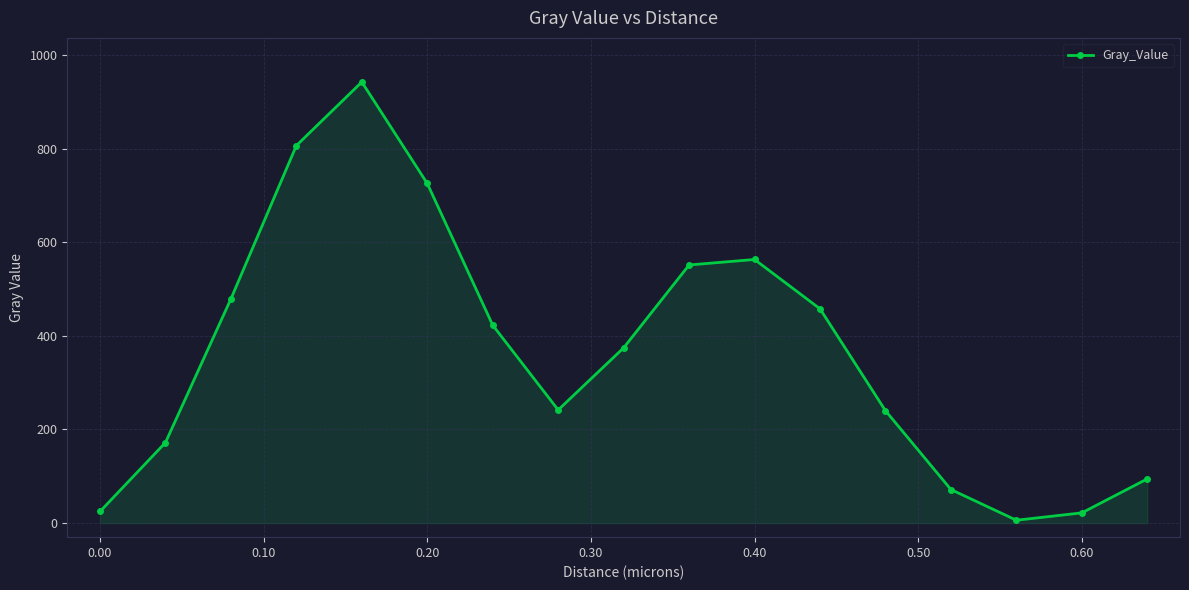

What is the value of the 4th point from the left?

806.3